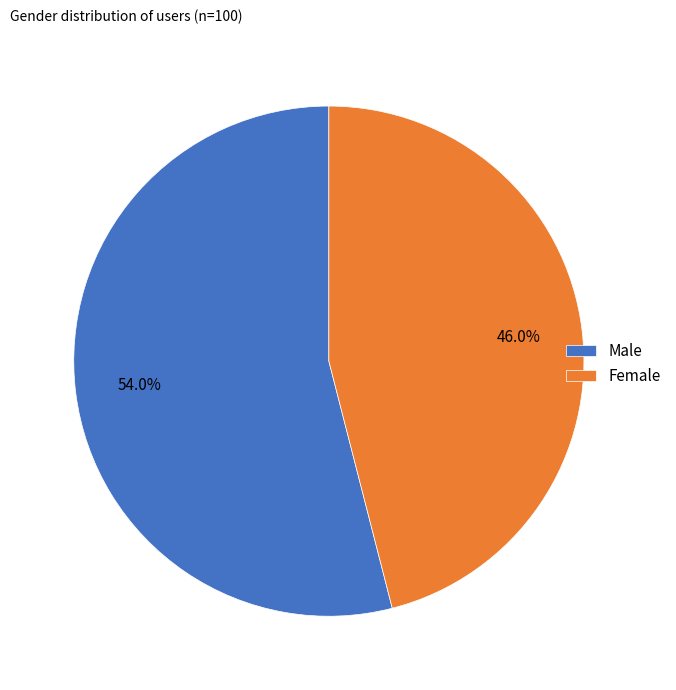

Rank the categories by value from lowest to highest.

Female, Male